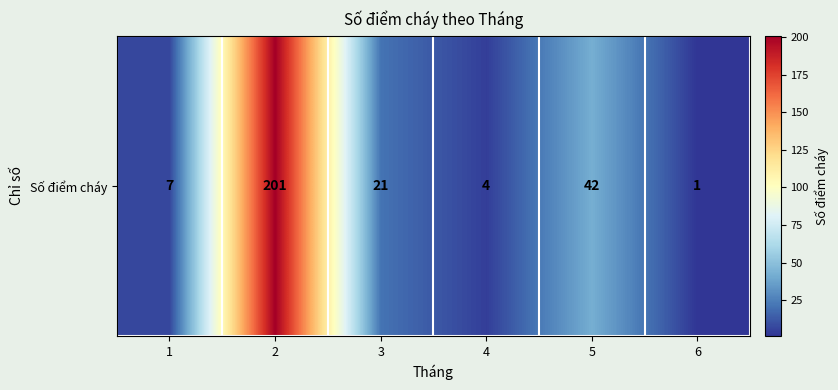

At which category does the chart reach its peak across all series?

2